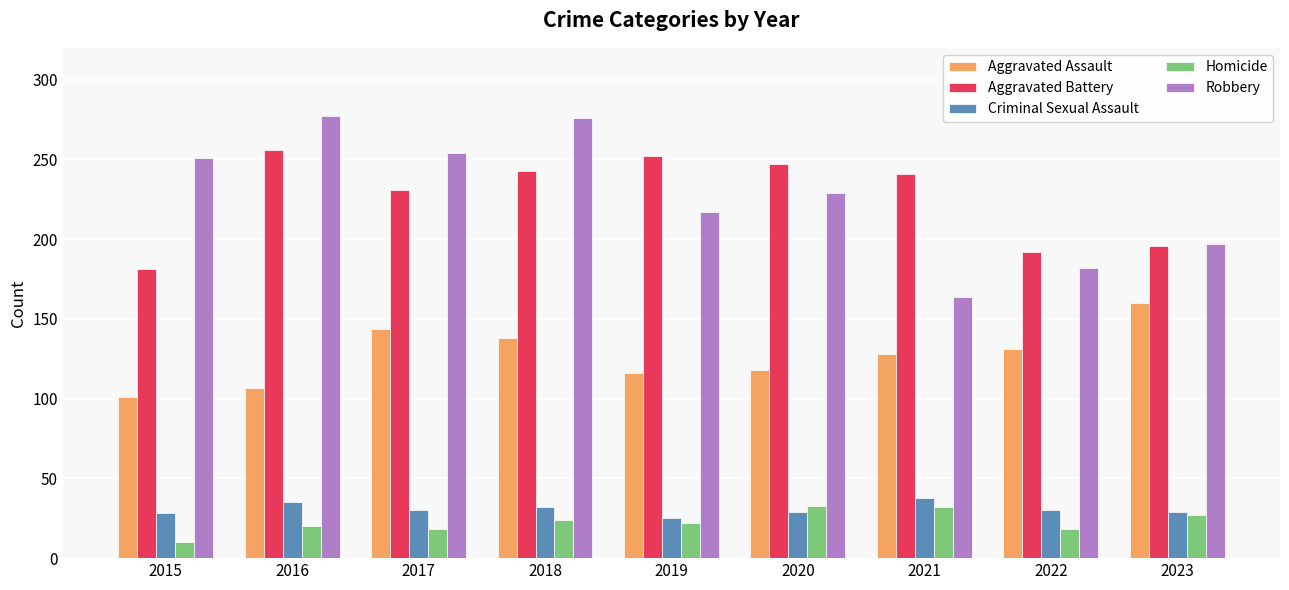

What is the lowest value of the Robbery series?

164